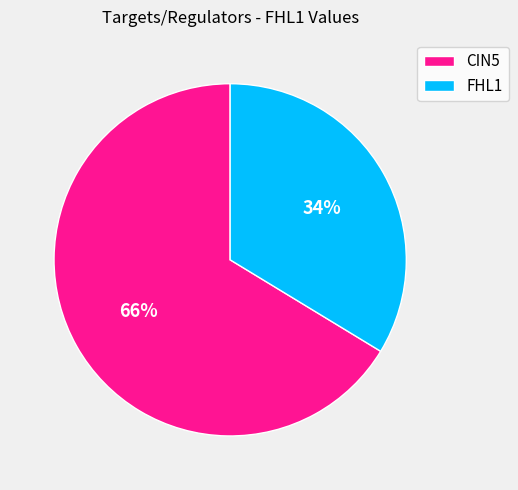

Is there a majority slice in this chart?

Yes